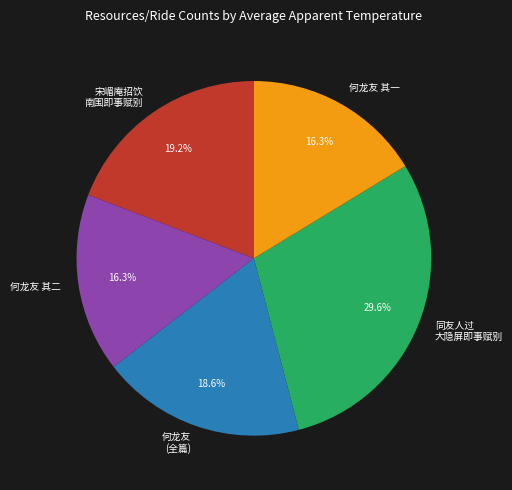

Which slice is the largest?

同友人过 大隐屏即事赋别